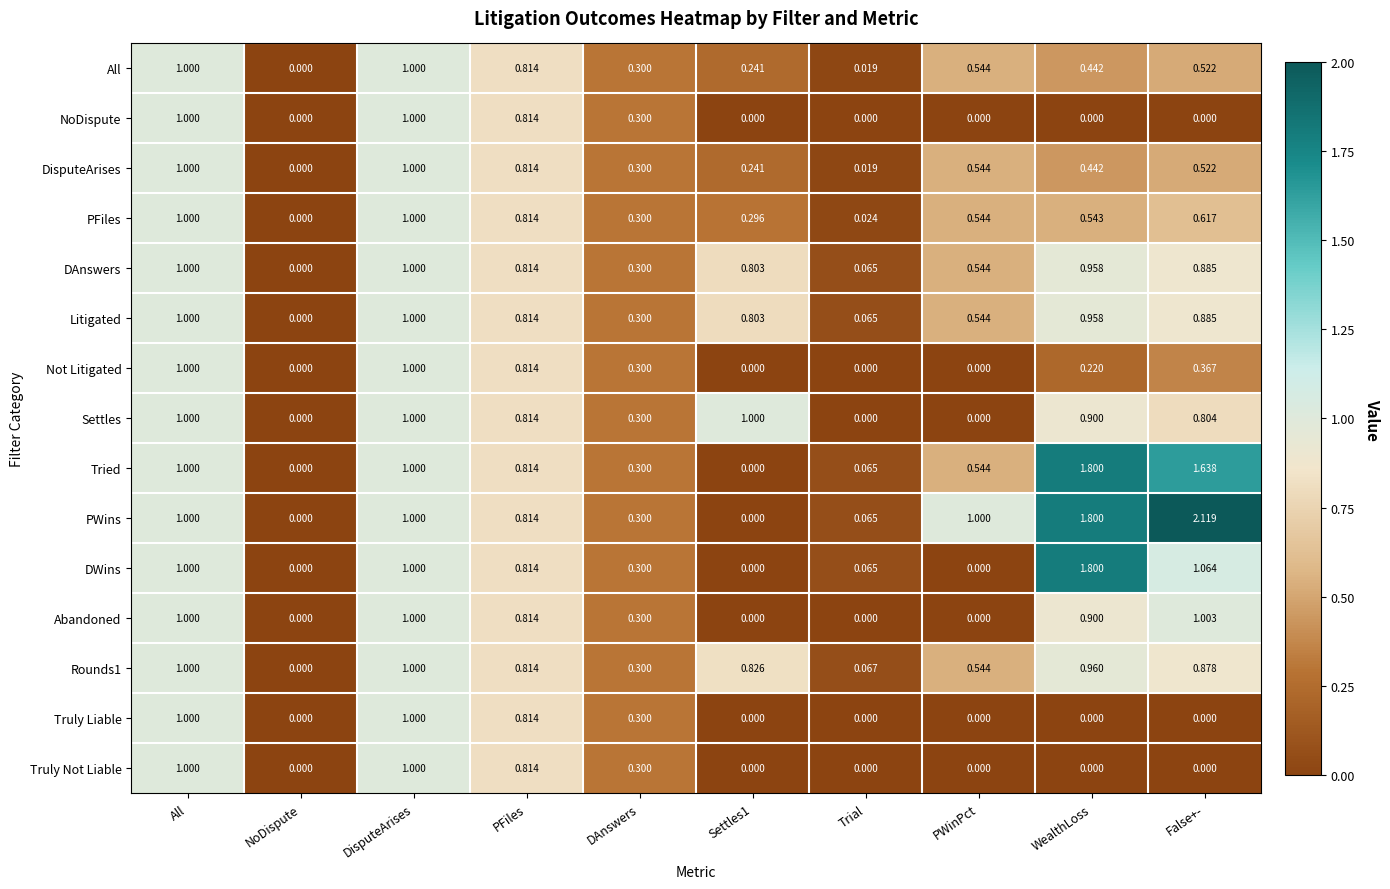

Which category has the lowest value in the DAnswers series?

NoDispute